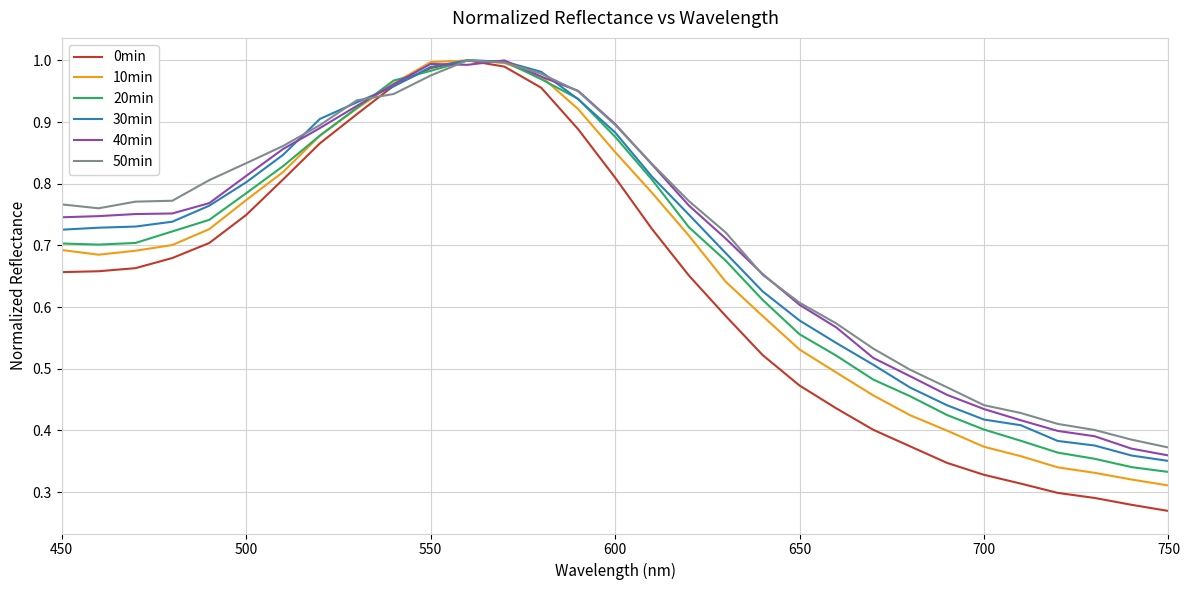

Which series has the largest range (max minus min)?

0min